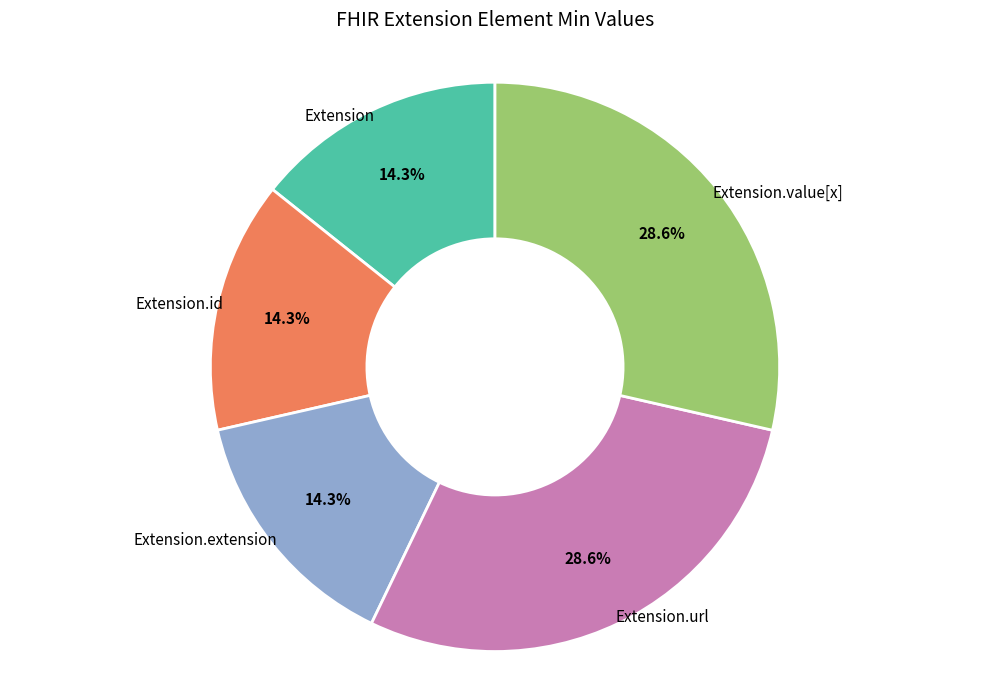

To the nearest percent, what is the difference between the largest and smallest slice percentages?

14%